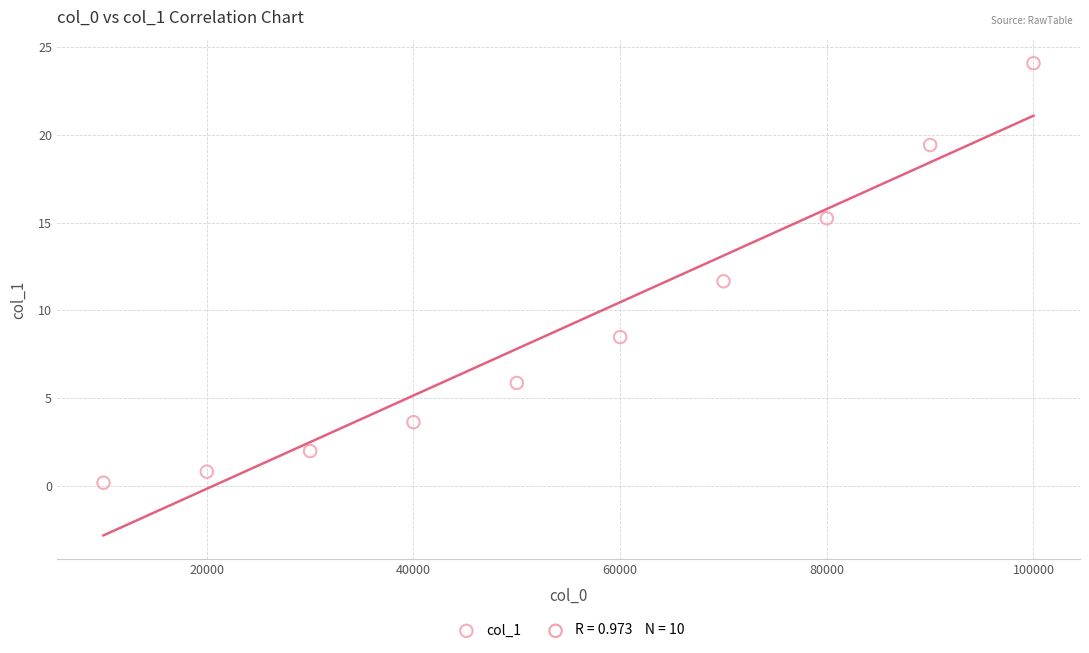

What is the average X value?

55000.0